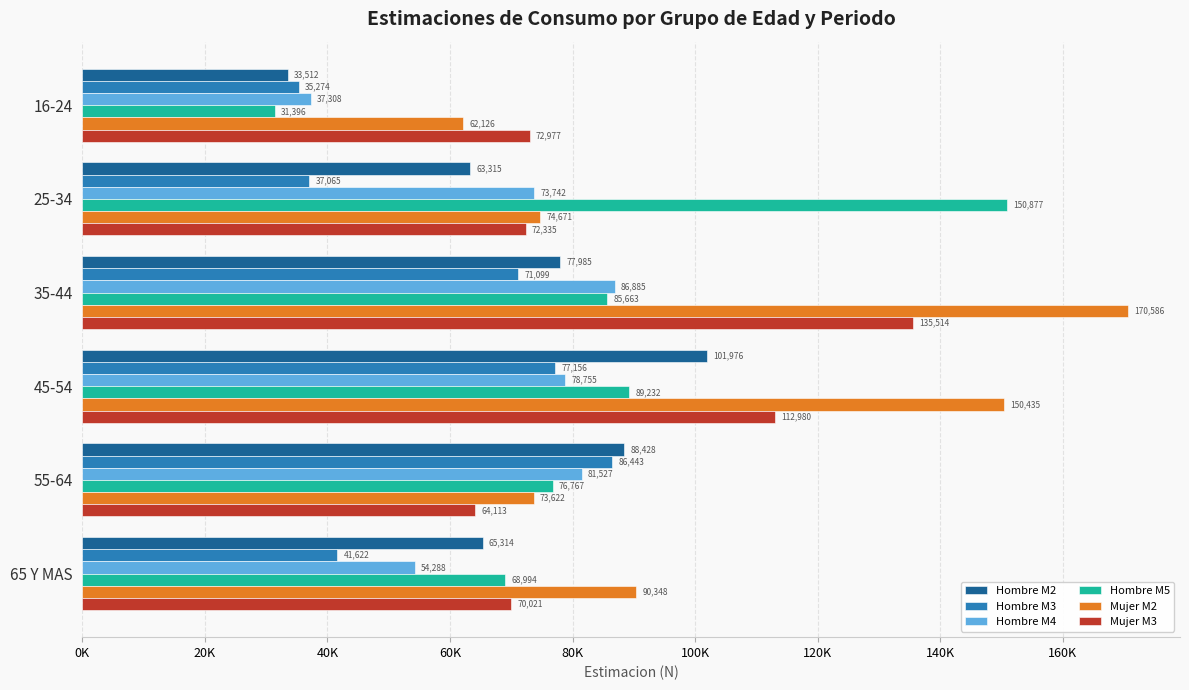

What is the maximum value for Mujer M2?

170586